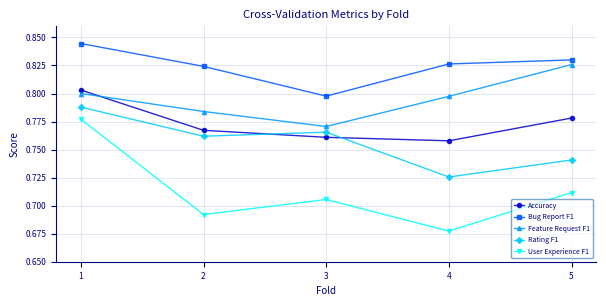

True or false: Bug Report F1 has more than 0 interior local peaks.

False